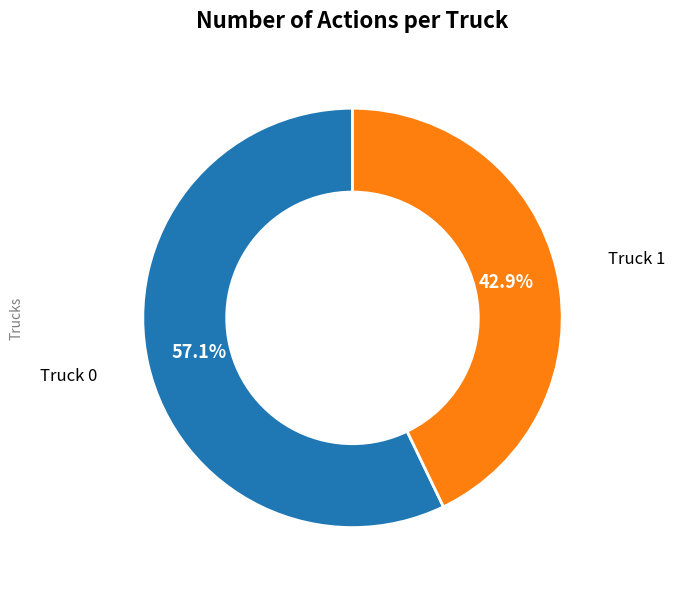

Is there a majority slice in this chart?

Yes